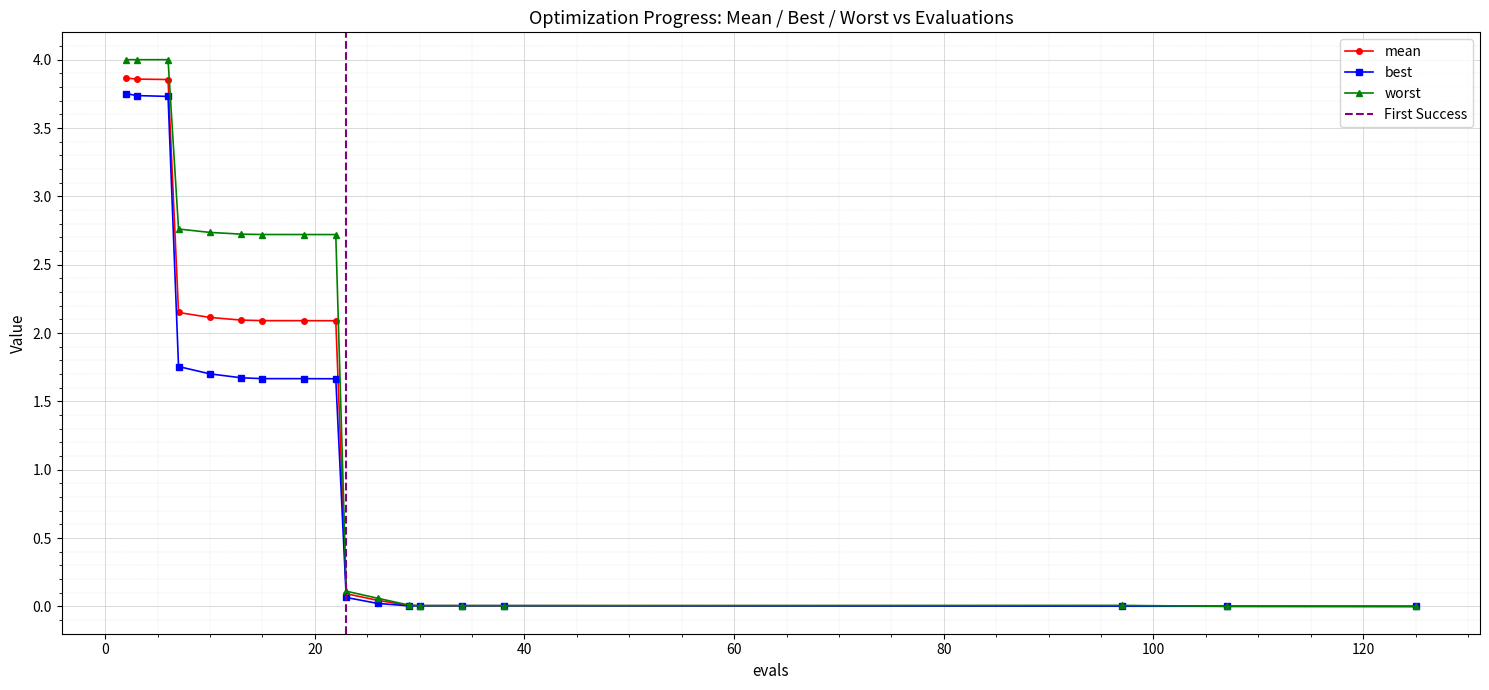

What is the highest value of the best series?

3.8